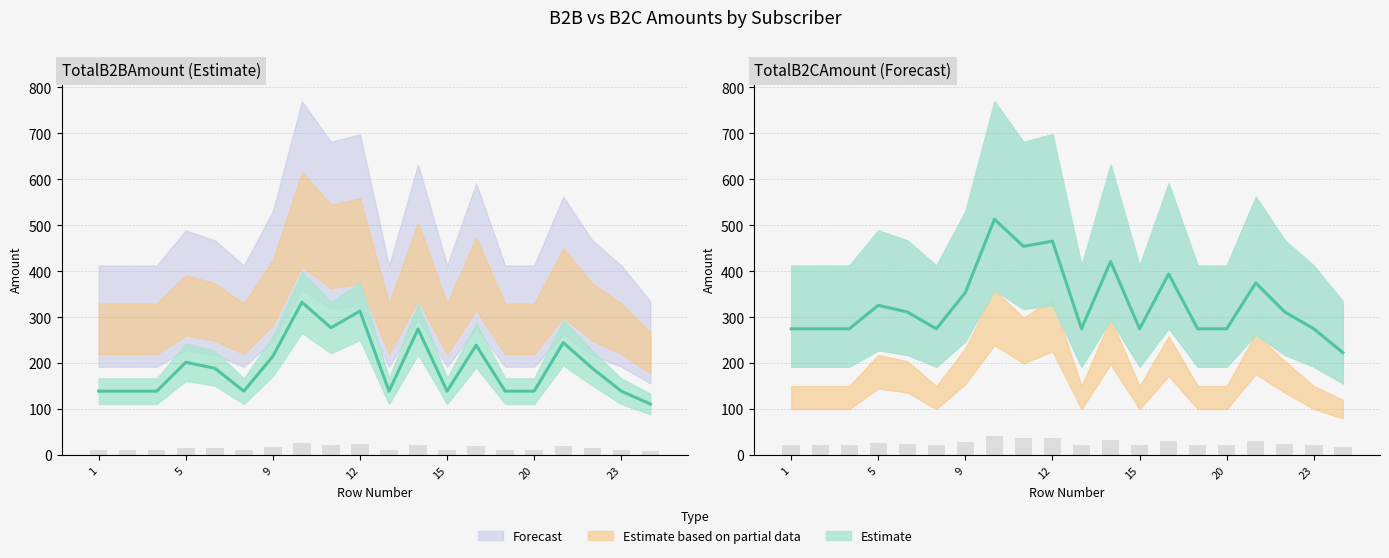

Are the bars horizontal?

No